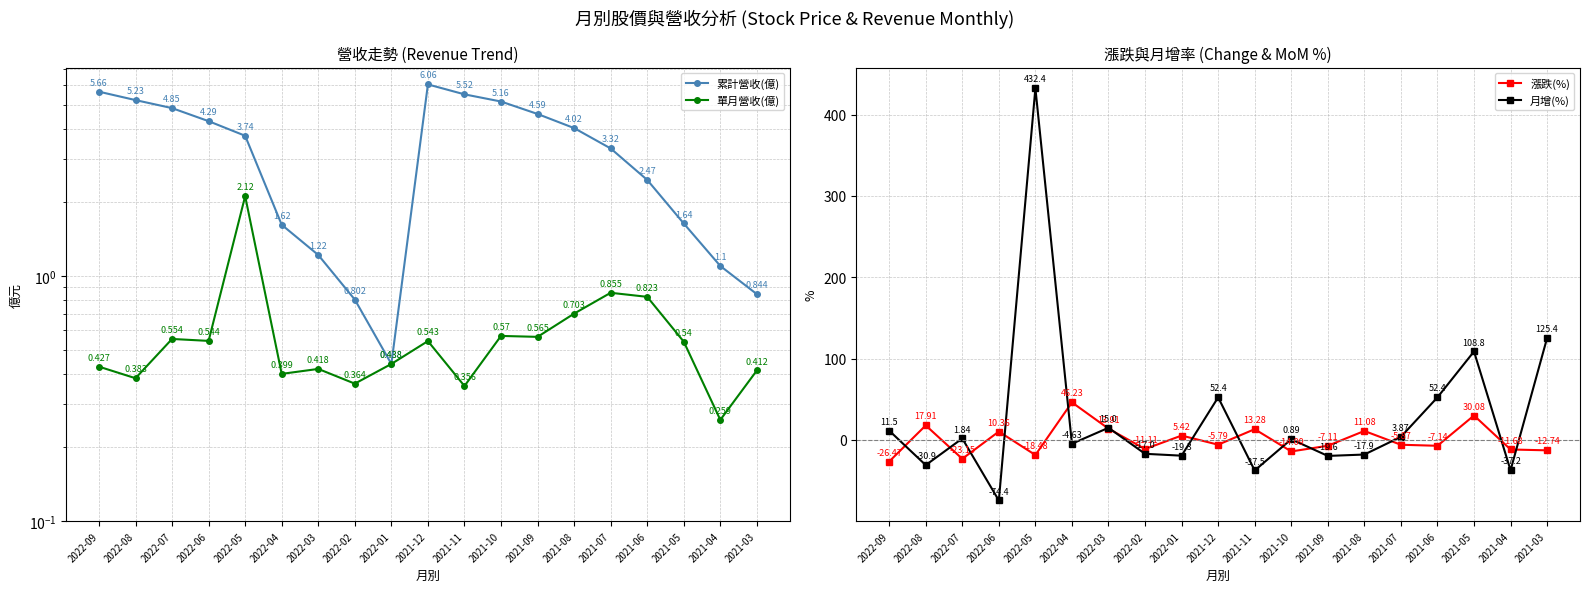

What is the maximum value shown in the chart?

432.4